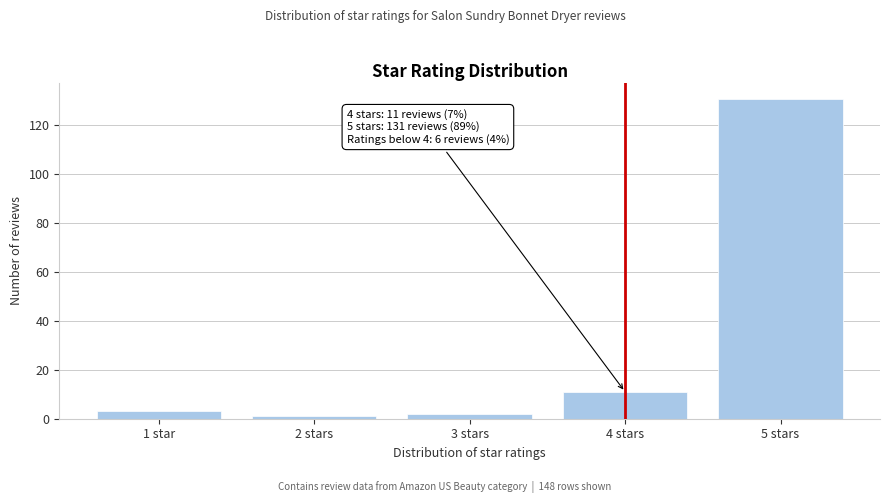

Reading left to right, transcribe all the data shown in this chart.

3	1	2	11	131